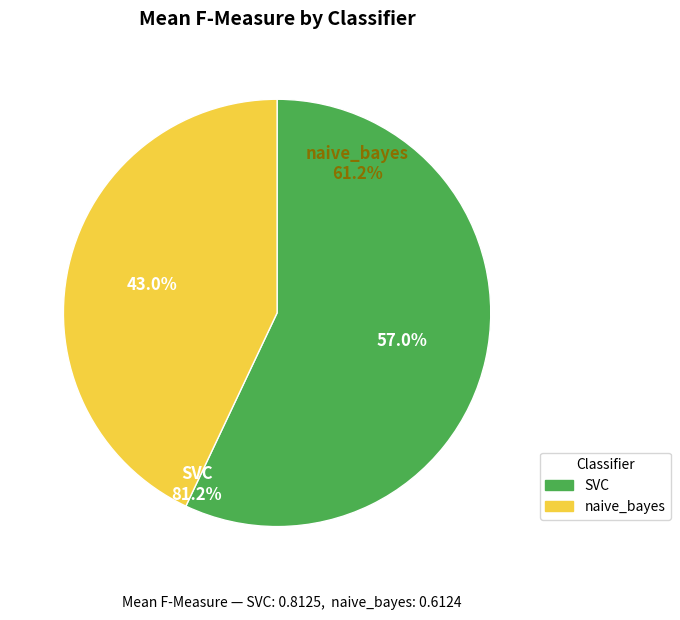

Combined, do naive_bayes and SVC account for over 50%?

Yes